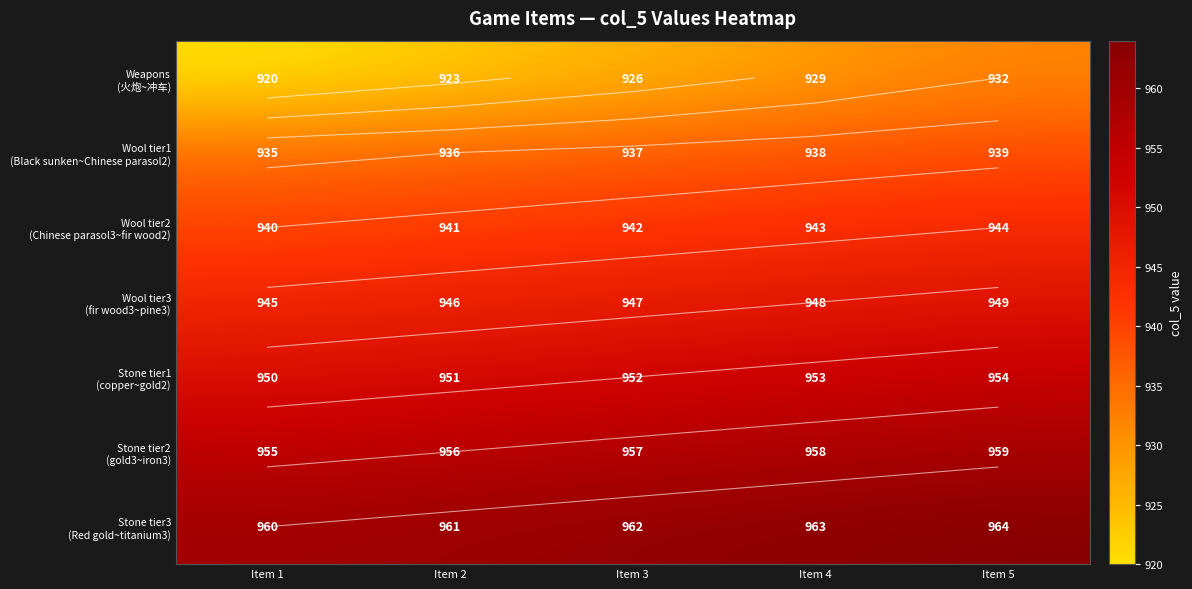

The Wool tier1 (Black sunken~Chinese parasol2) series shows 1478 at Item 5. True or false?

False